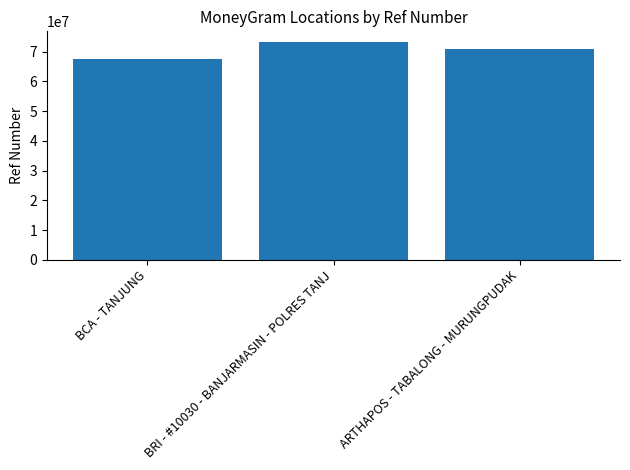

Count the number of categories in the chart.

3